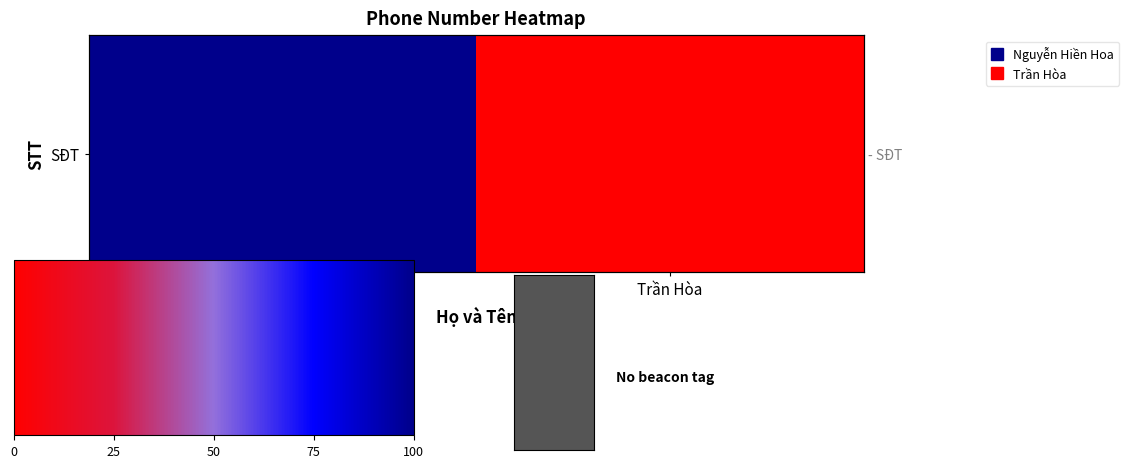

What is the maximum value shown in the chart?

100.0